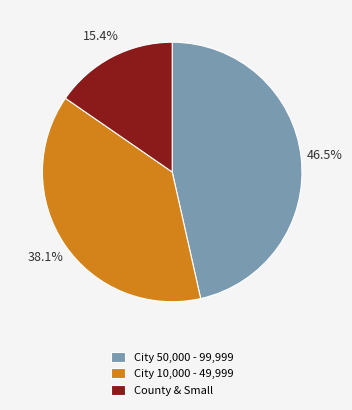

Does any single category account for the majority?

No